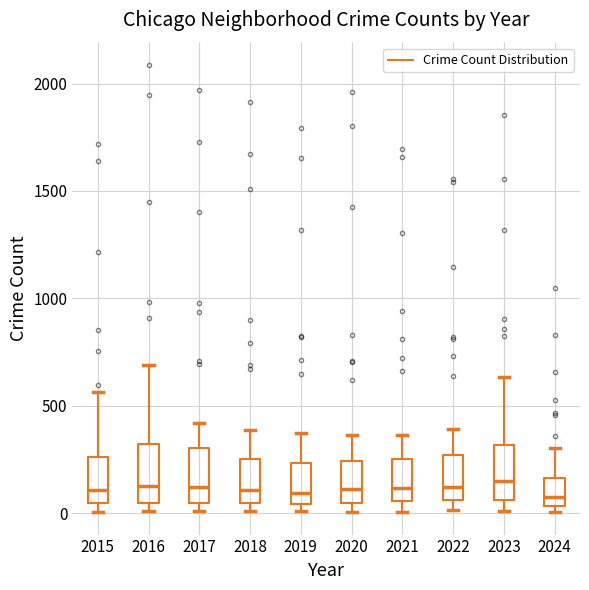

Reading left to right, read every box against the y-axis: the position of its median line, the range the box covers, and the ends of its whiskers. The values are not printed on the chart, so give them approximately, as read against the axis.

2015: median 100, box 50 to 250, whiskers 0 to 550
2016: median 150, box 50 to 300, whiskers 0 to 700
2017: median 100, box 50 to 300, whiskers 0 to 400
2018: median 100, box 50 to 250, whiskers 0 to 400
2019: median 100, box 50 to 250, whiskers 0 to 400
2020: median 100, box 50 to 250, whiskers 0 to 350
2021: median 100, box 50 to 250, whiskers 0 to 350
2022: median 100, box 50 to 250, whiskers 0 to 400
2023: median 150, box 50 to 300, whiskers 0 to 650
2024: median 100, box 50 to 150, whiskers 0 to 300